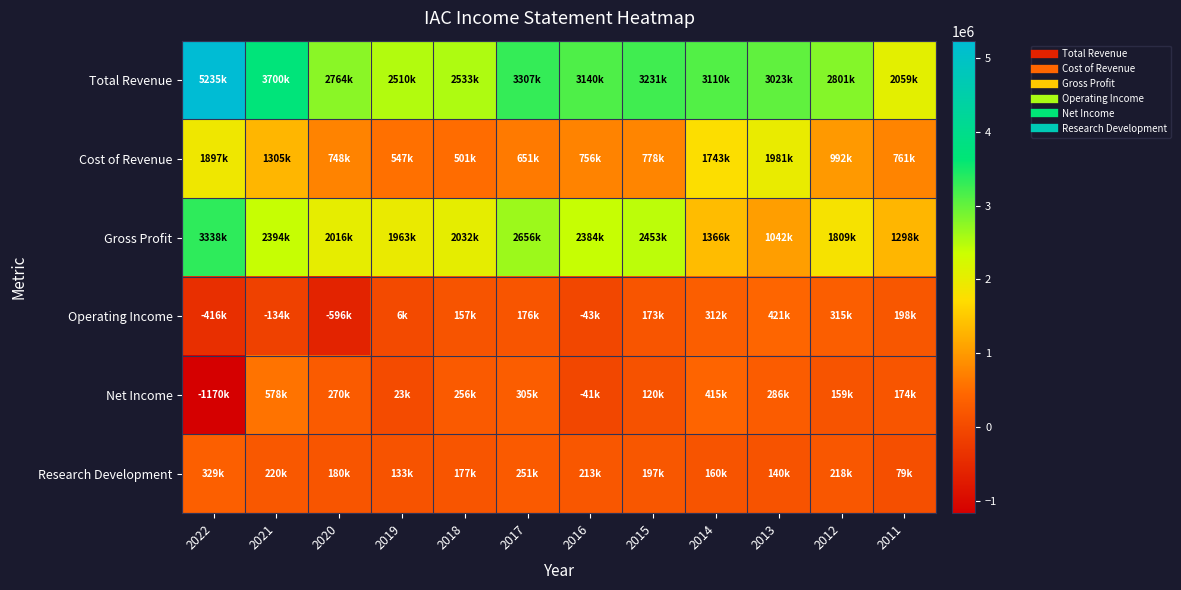

What is the spread (max minus min) of values at 2011?

1980600